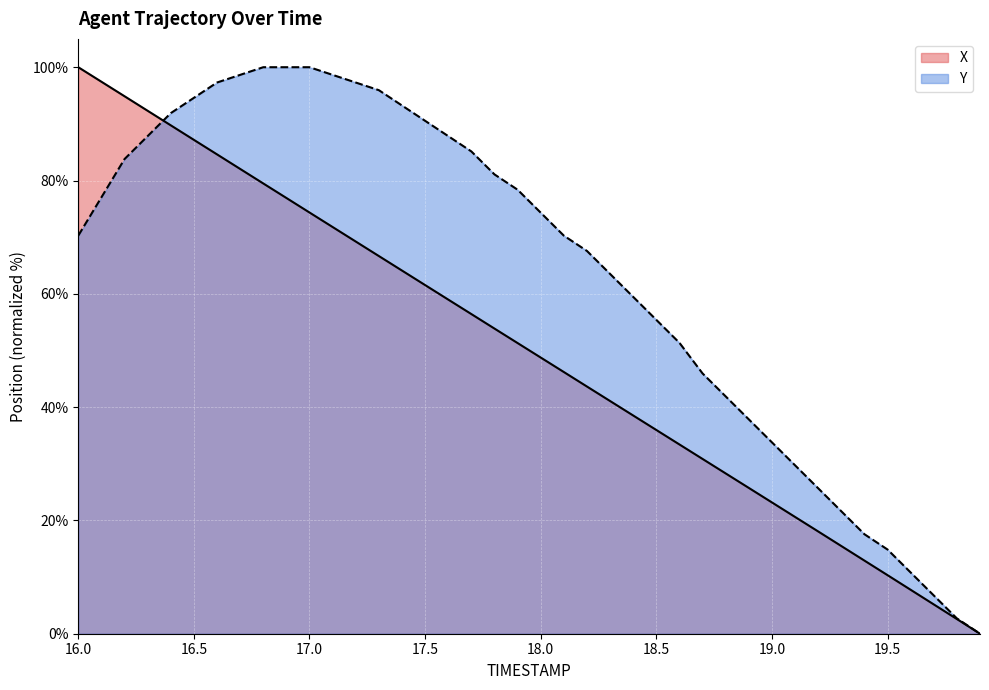

Between 17.3 and 18.6, which series saw the biggest shift?

Y